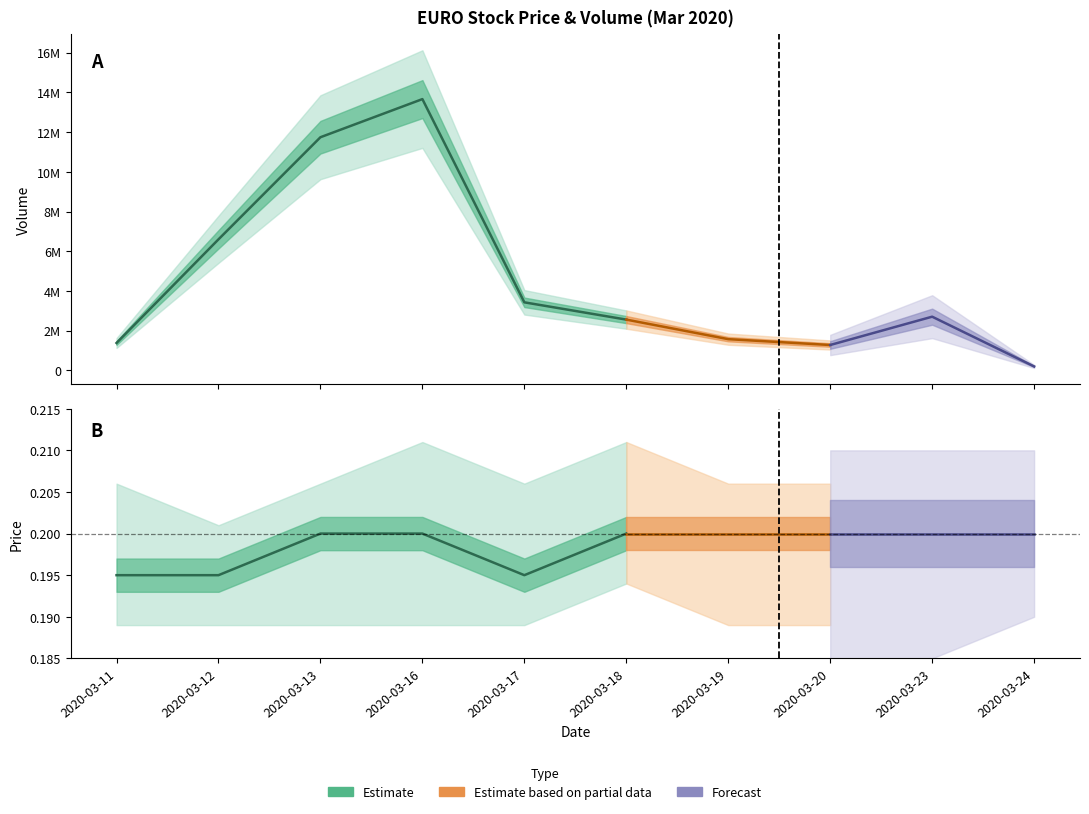

Reading left to right, extract all data points from this chart.

close: 0.2	0.2	0.2	0.2	0.2	0.2	0.2	0.2	0.2	0.2
high: 0.2	0.2	0.2	0.2	0.2	0.2	0.2	0.2	0.2	0.2
low: 0.2	0.2	0.2	0.2	0.2	0.2	0.2	0.2	0.2	0.2
open: 0.2	0.2	0.2	0.2	0.2	0.2	0.2	0.2	0.2	0.2
vol: 1378200.0	6598600.0	11740900.0	13661200.0	3425700.0	2556100.0	1571200.0	1277200.0	2702900.0	197000.0